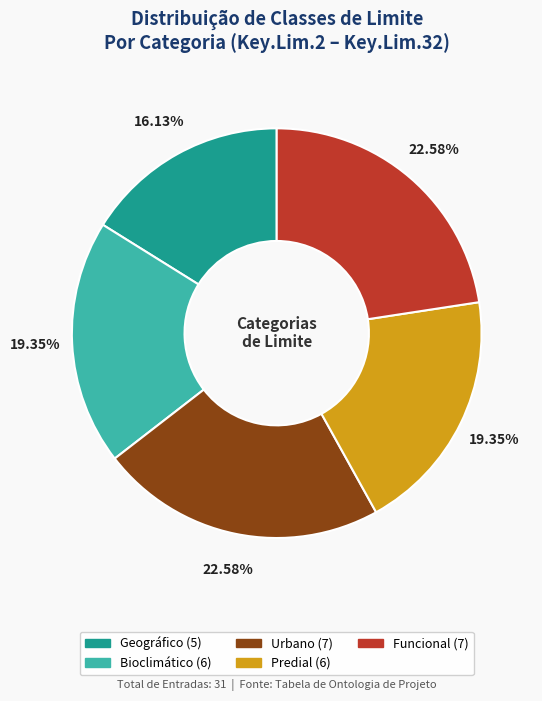

What is the smallest slice in the pie chart?

Geográfico